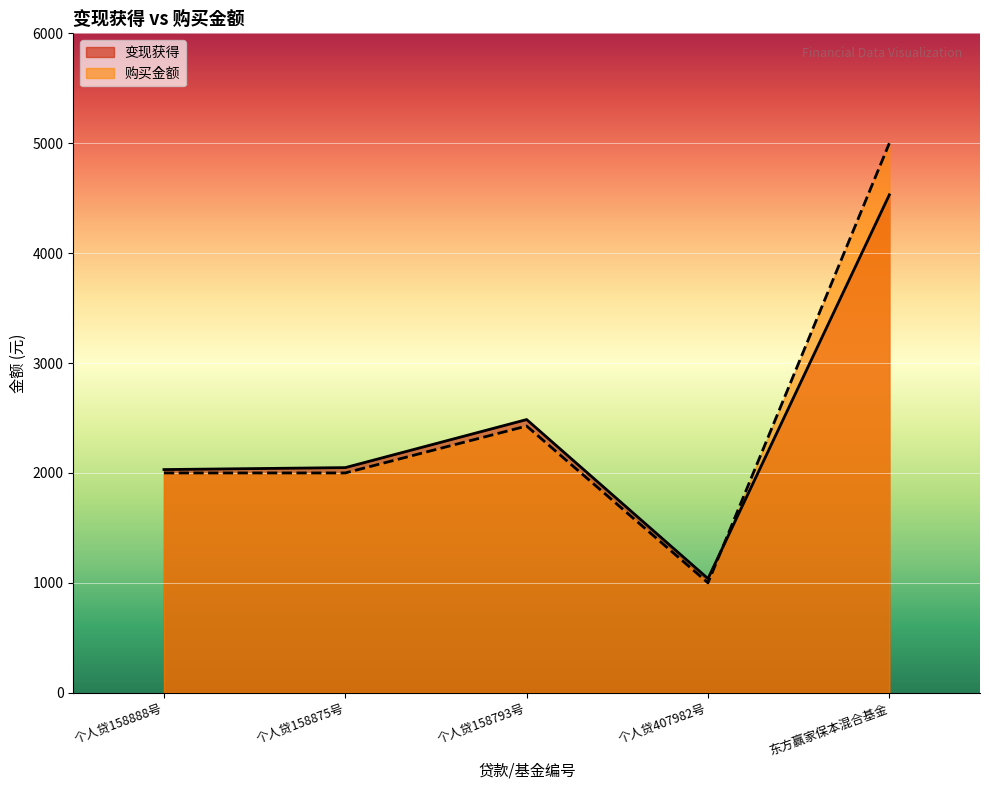

How many lines are shown in the chart?

2